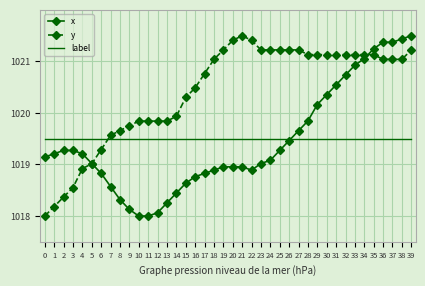

Is it true that label equals 1438.4 at 18?

False